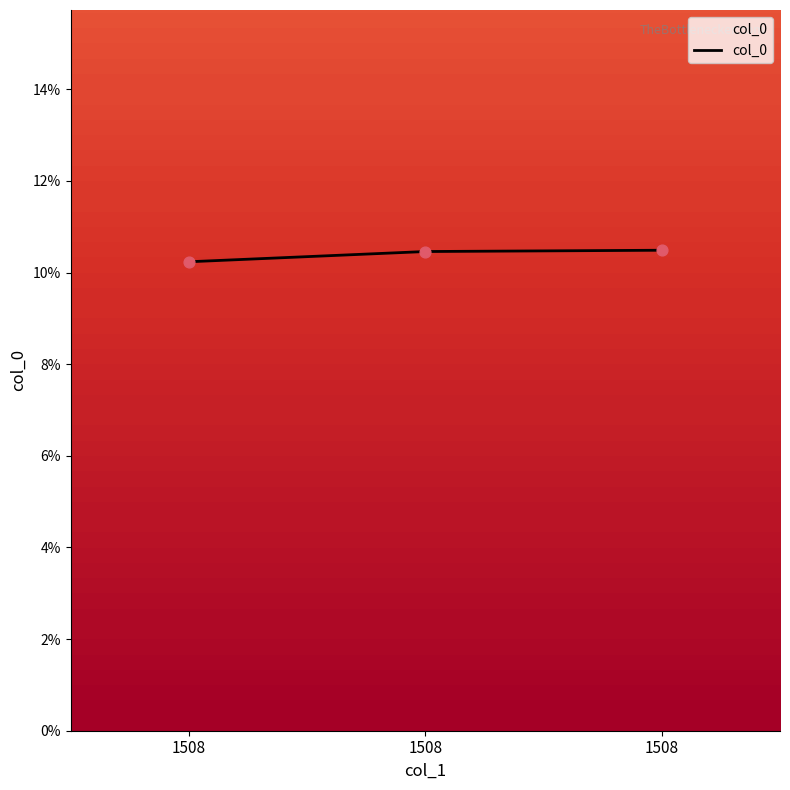

Between 1508 and 1508, which is larger?

1508